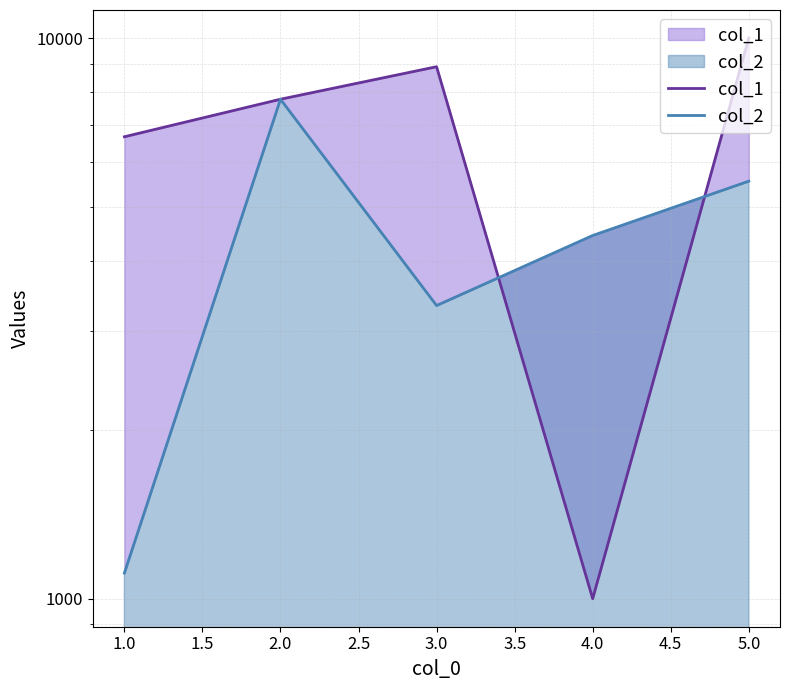

What is the difference between the highest and lowest values at 3.0?

5555